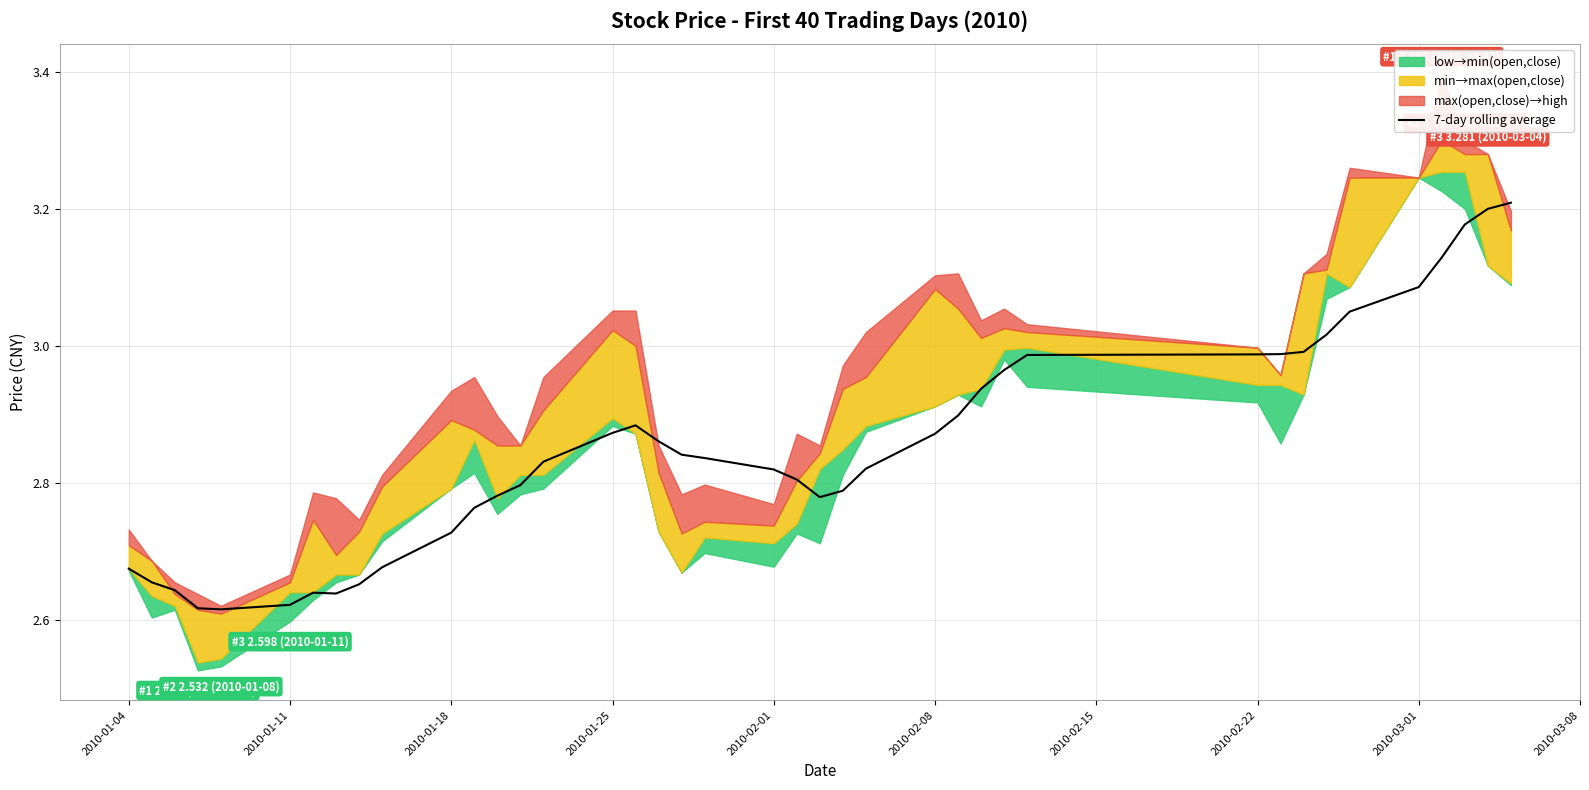

What is the difference between the maximum and minimum values?

0.6